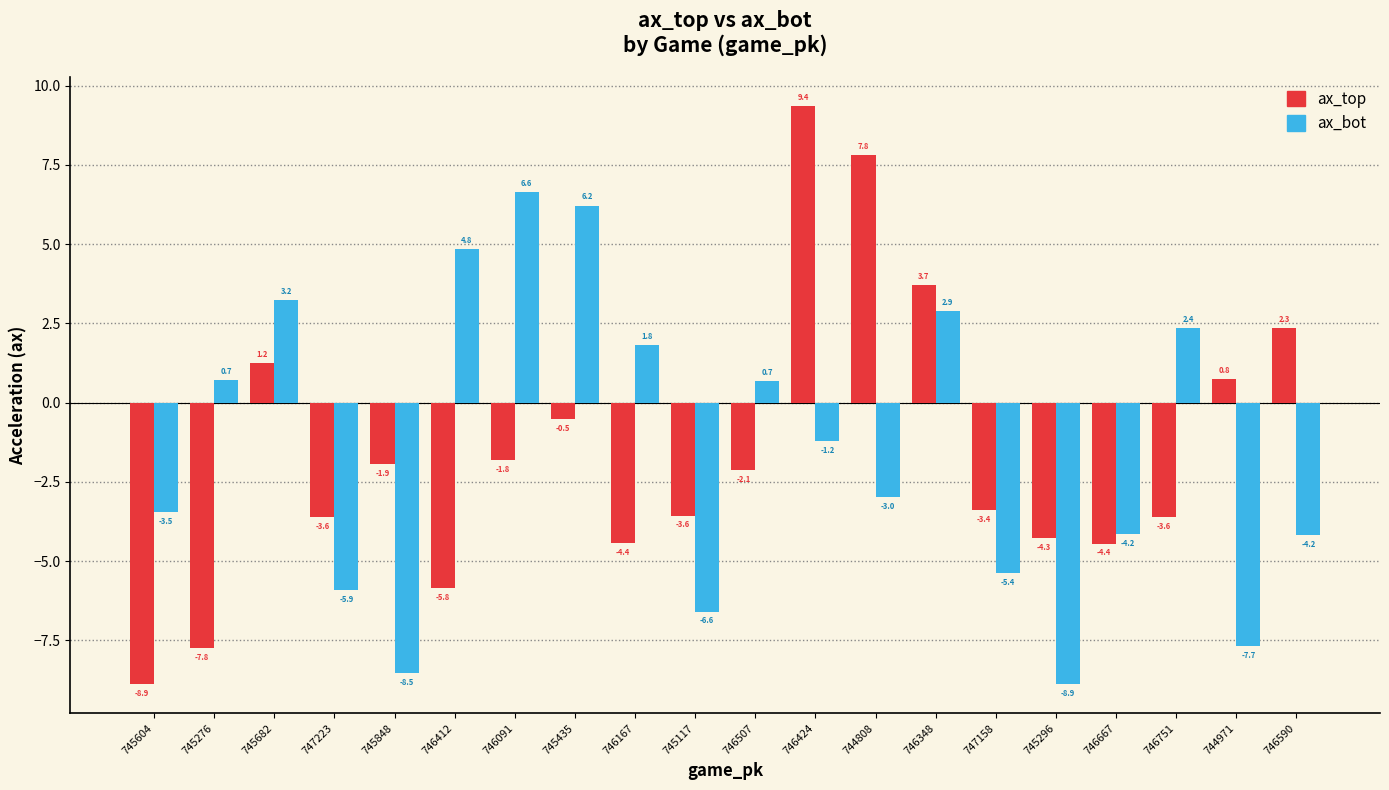

List the series in order of their overall mean, lowest first.

ax_top, ax_bot